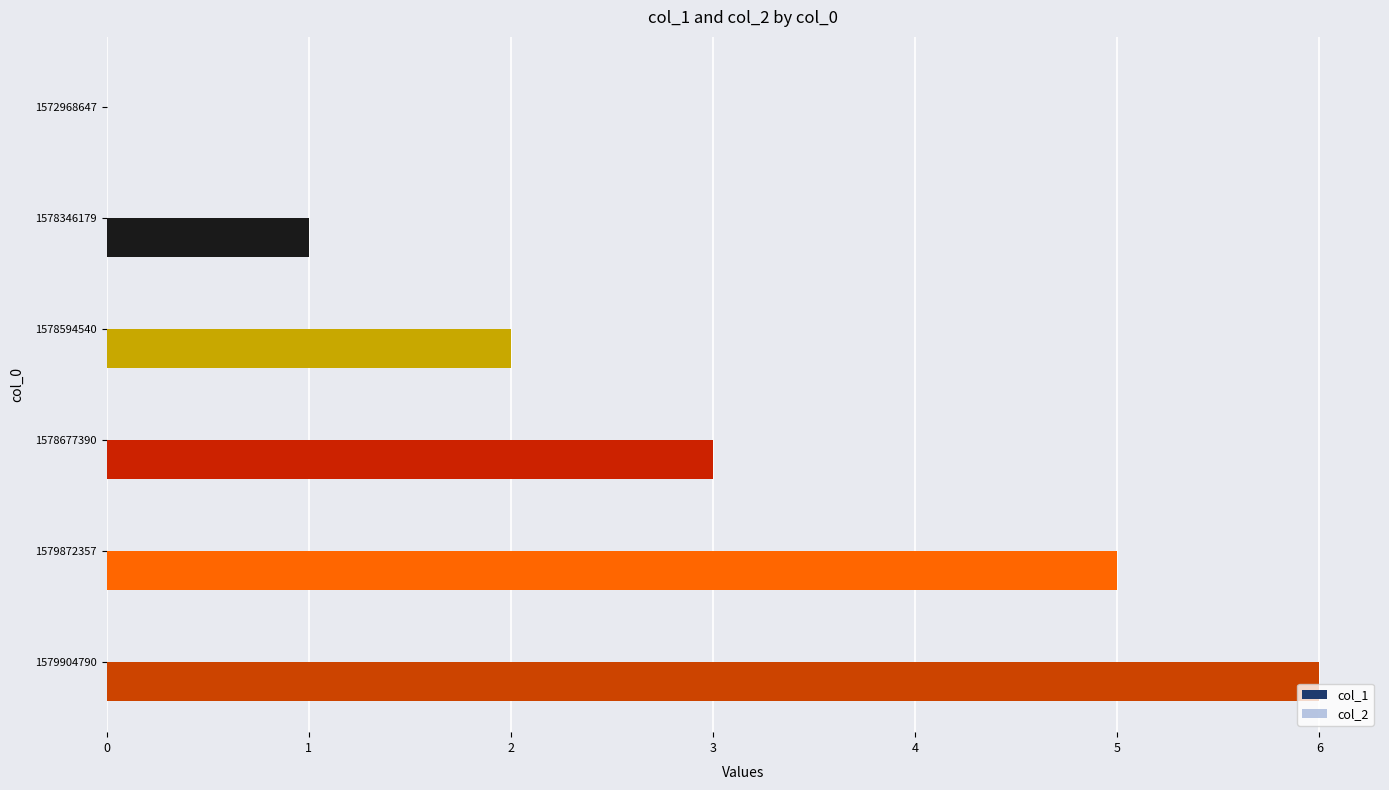

Does the chart contain stacked bars?

No